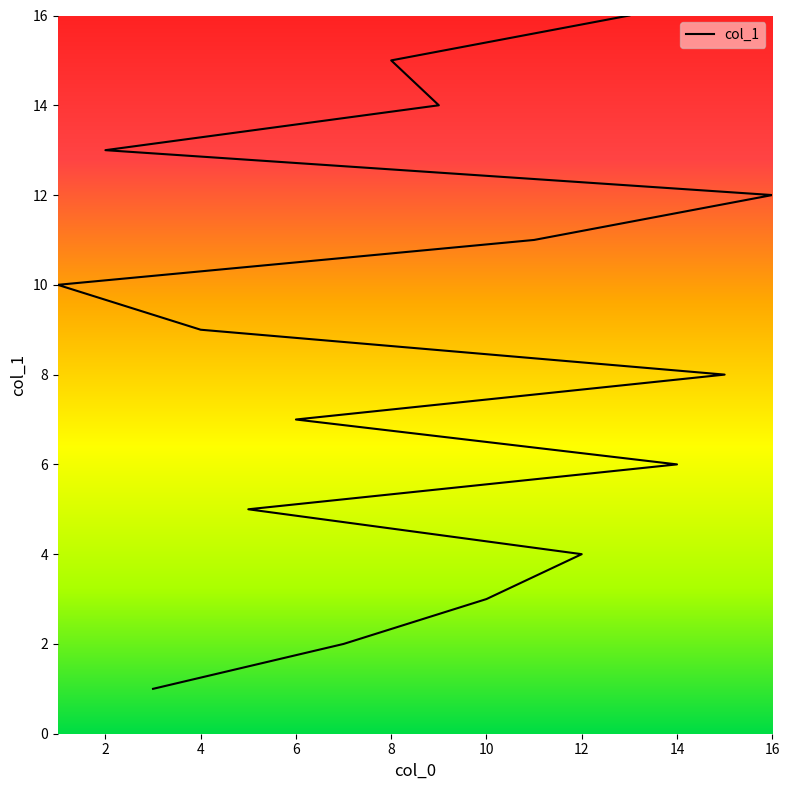

The chart shows a value of 14 at 9. True or false?

True